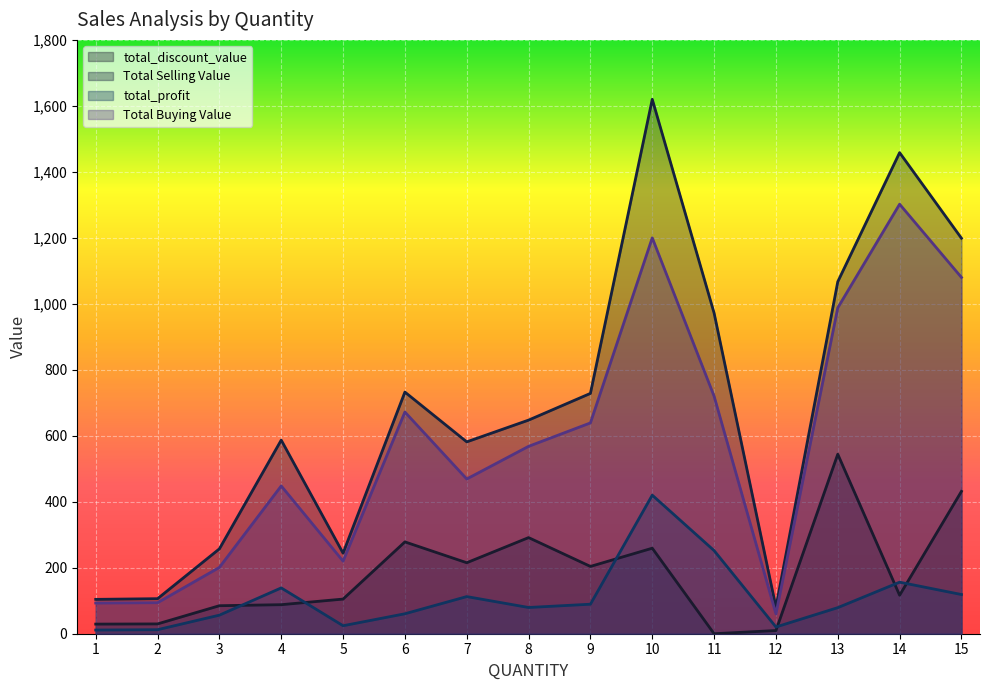

At which category does total_profit reach its first local valley?

5